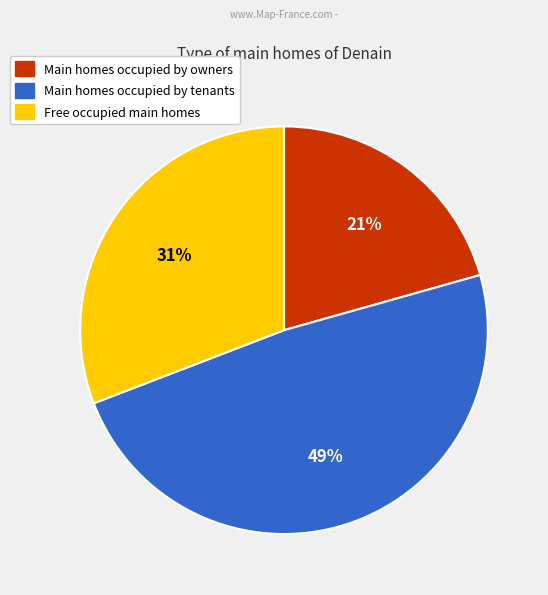

Is there a majority slice in this chart?

No